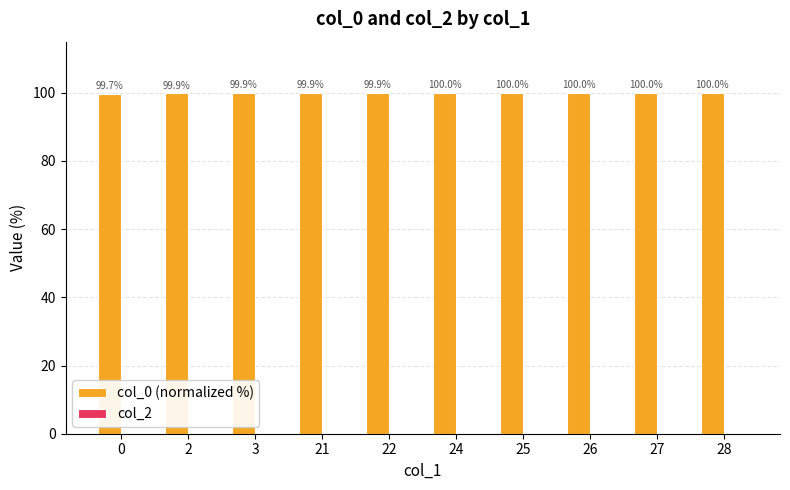

Between 3 and 25, which is larger?

25